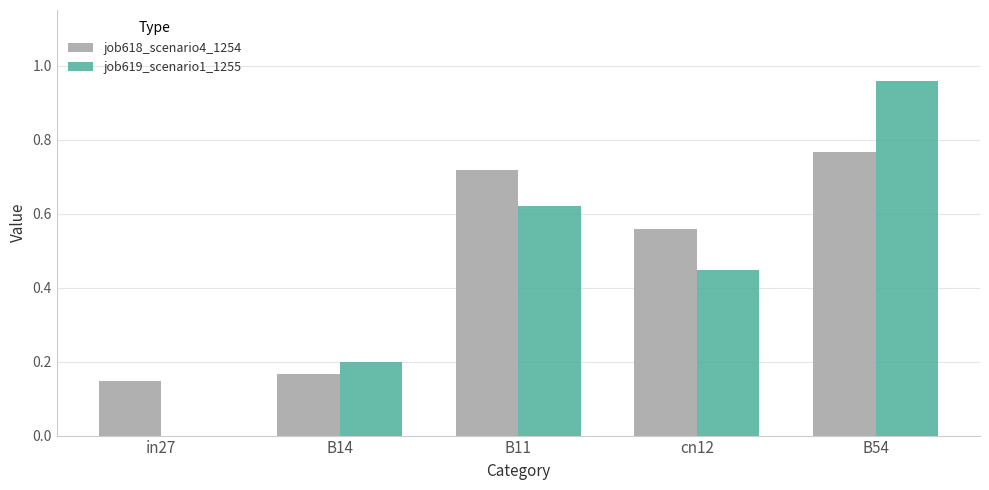

Is it true that job619_scenario1_1255 equals 0.0 at in27?

True